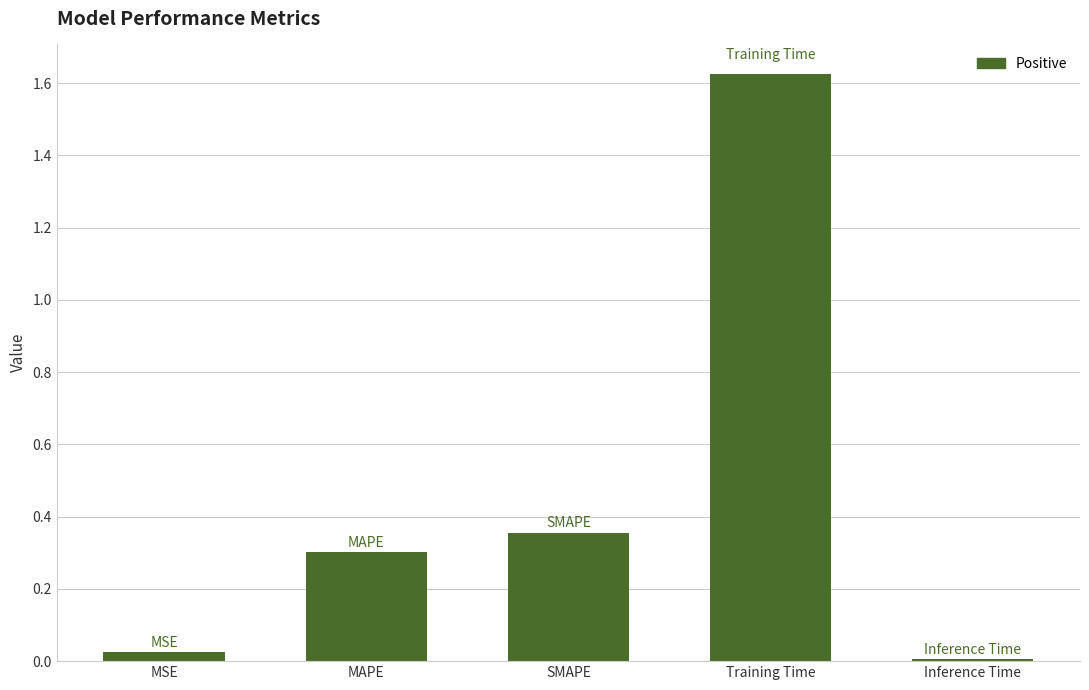

Which label corresponds to the largest value in the chart?

Training Time